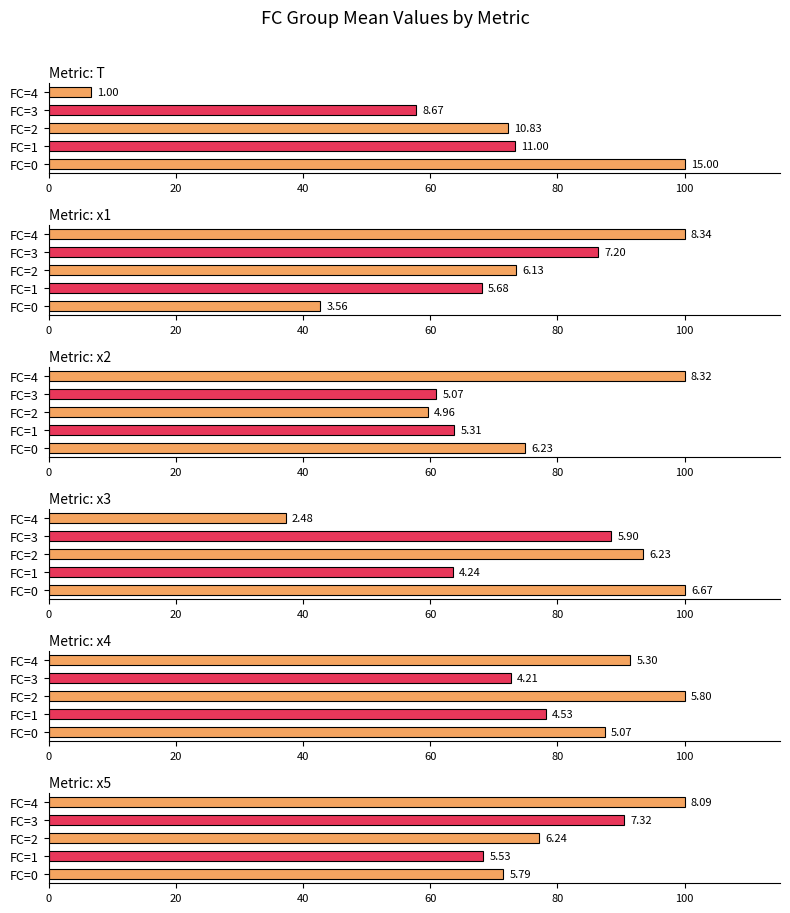

How many data points in x1 are above 73?

3